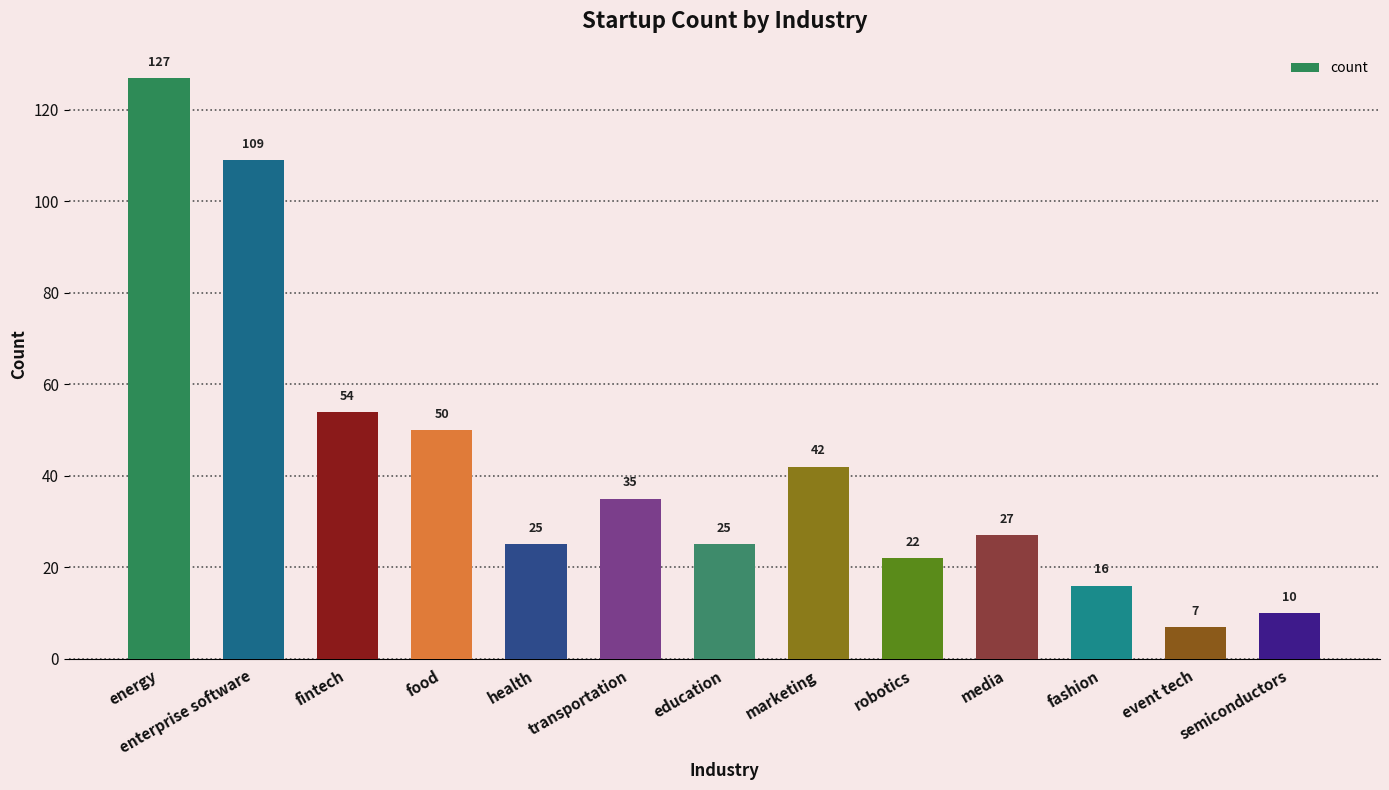

What is the difference between the values at fintech and enterprise software?

55